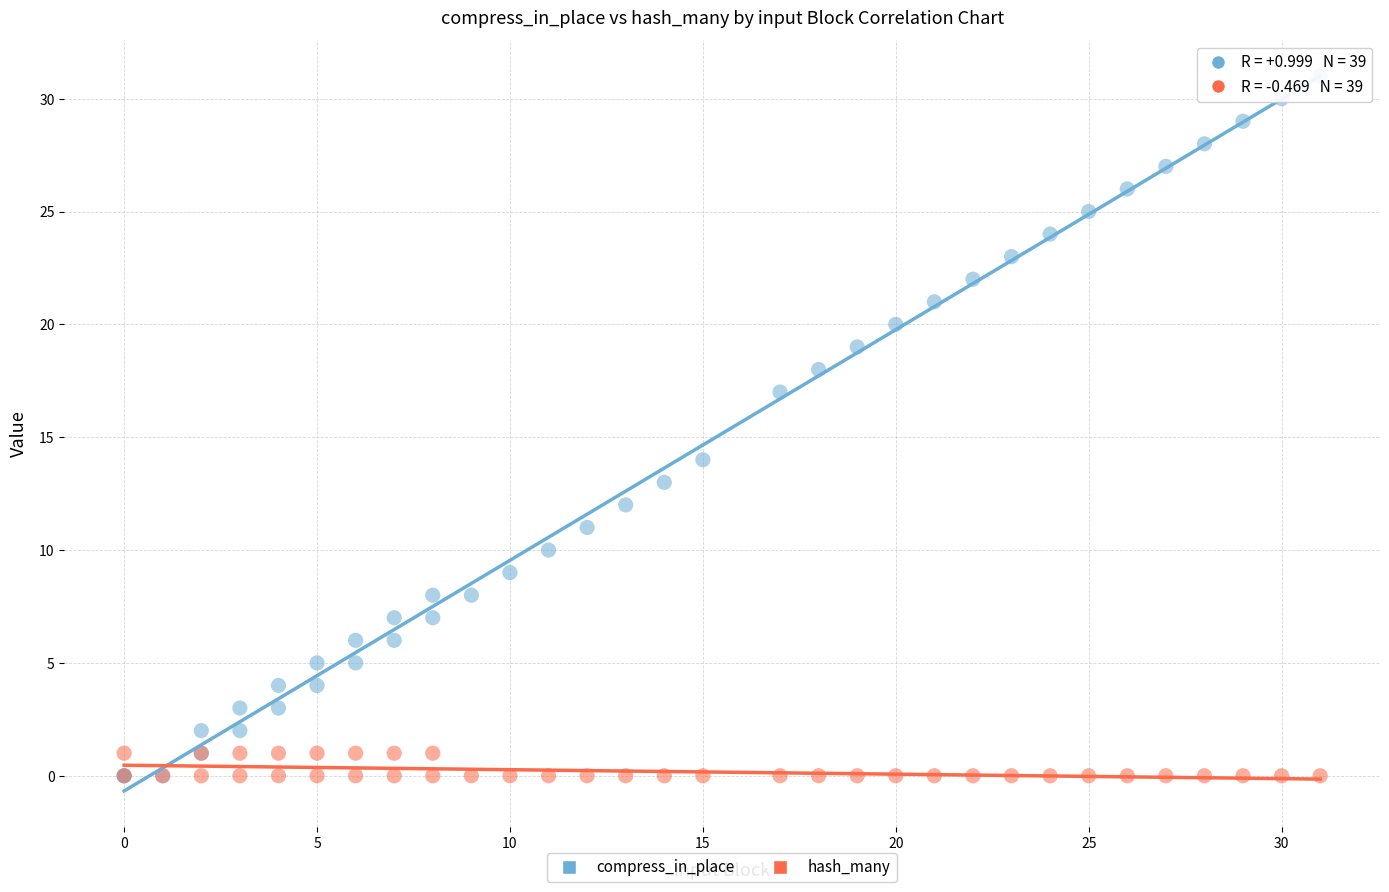

In the compress_in_place series, what Y value is closest to 15?

14